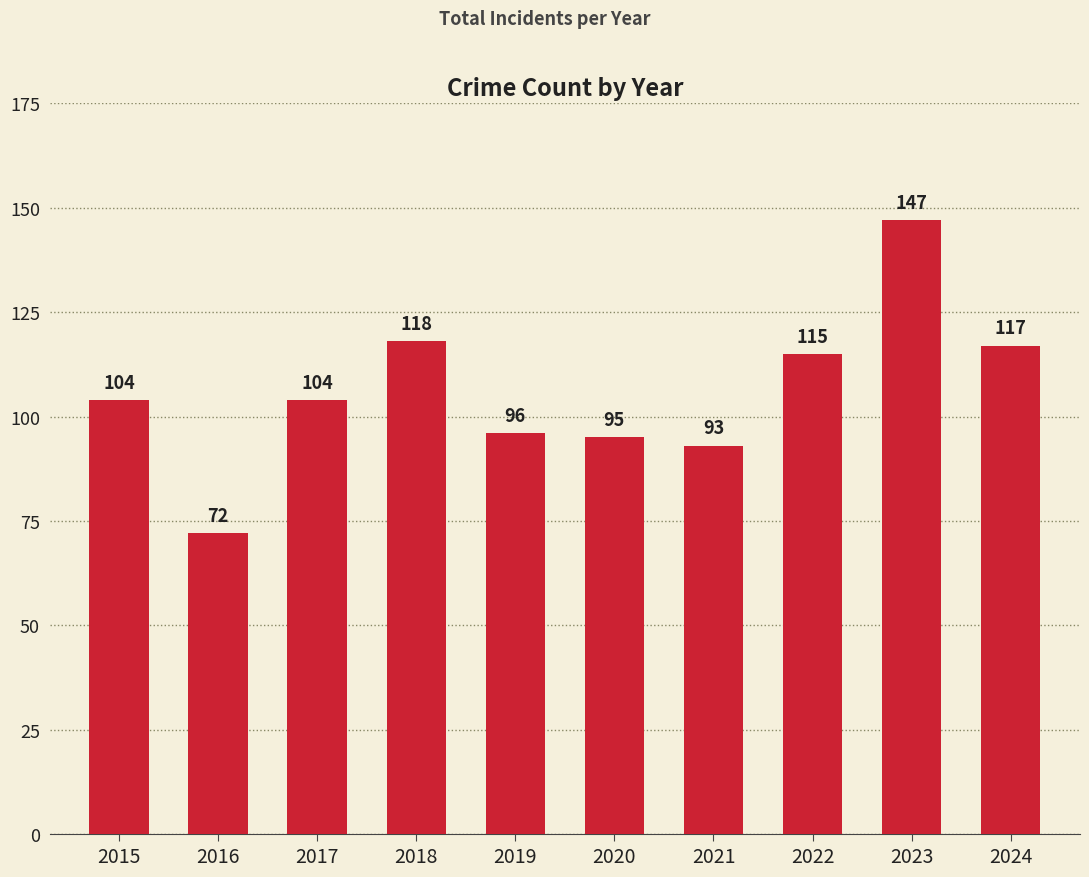

What is the ratio of the value at 2017 to the value at 2022?

0.9